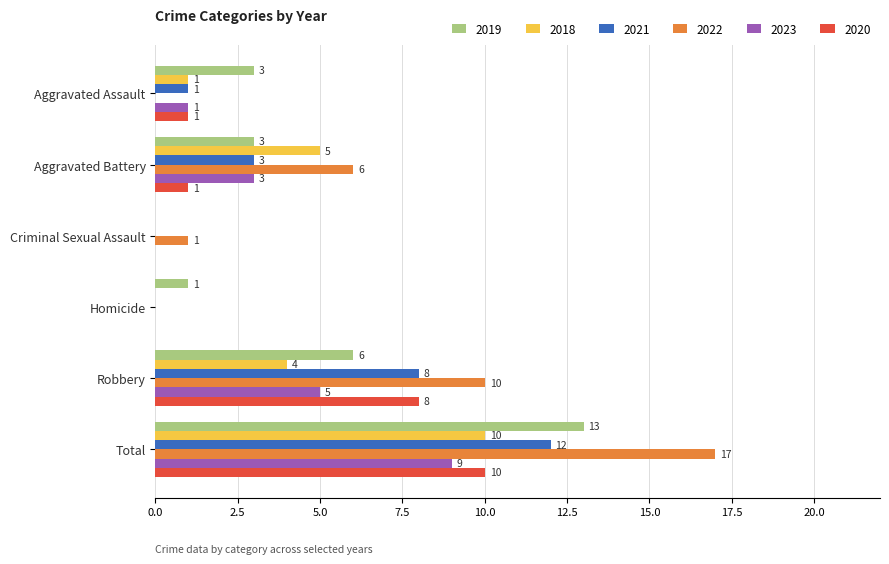

At which label is 2020 closest to 5?

Robbery